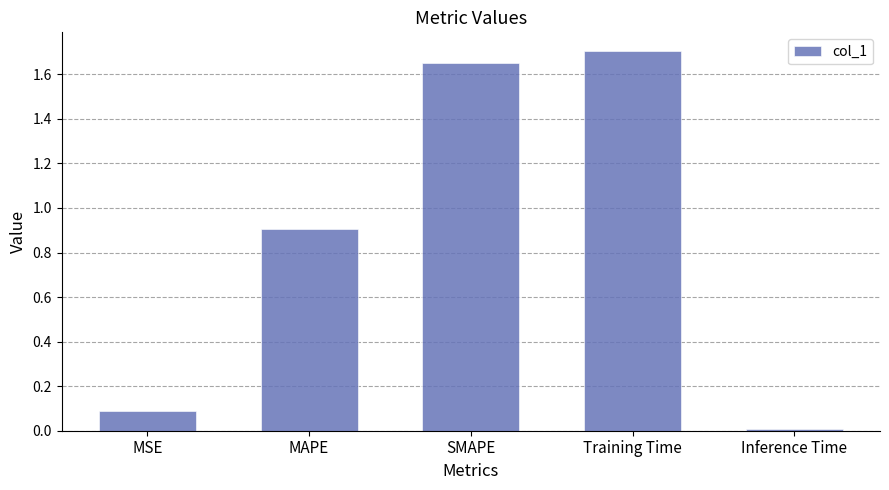

List the labels in order of value, smallest first.

Inference Time, MSE, MAPE, SMAPE, Training Time